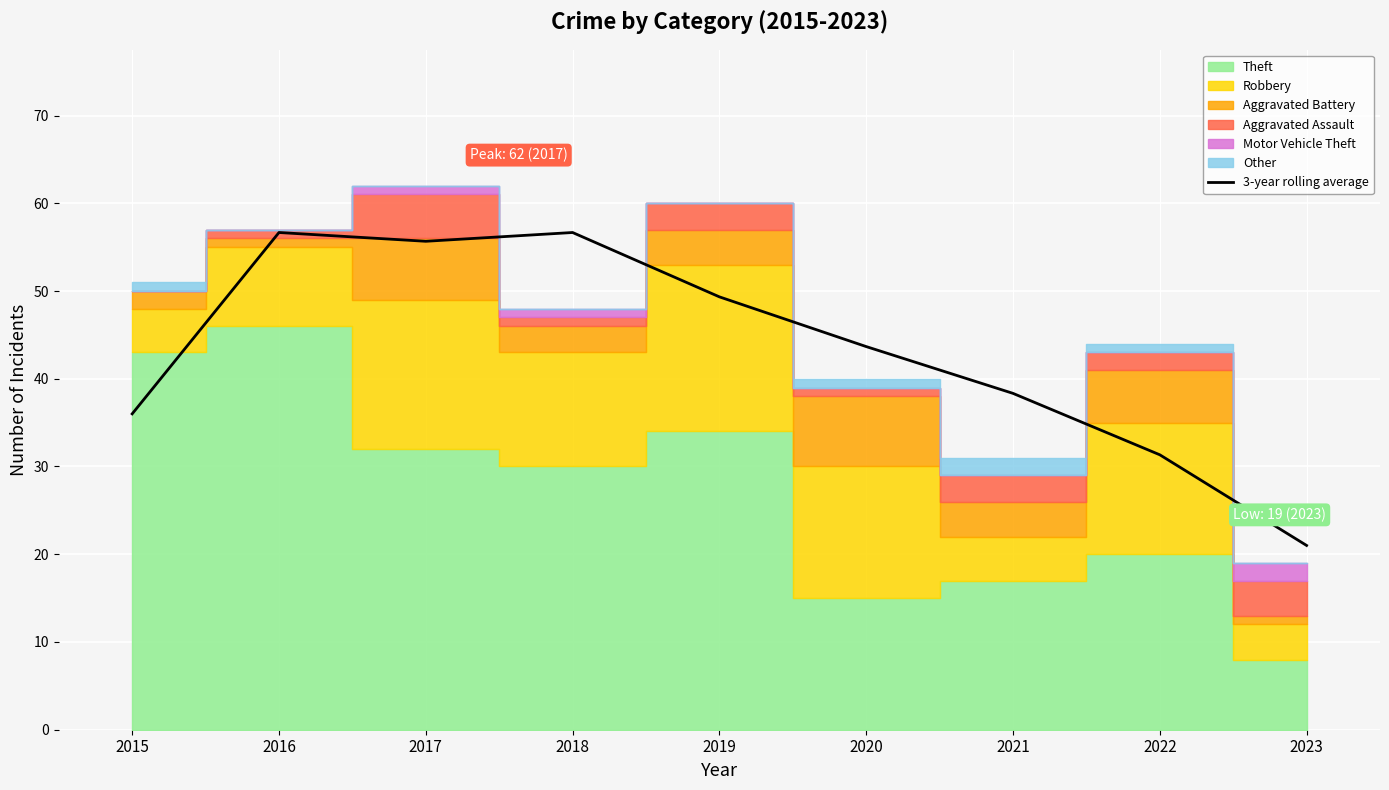

What is the sum of all values?

388.7